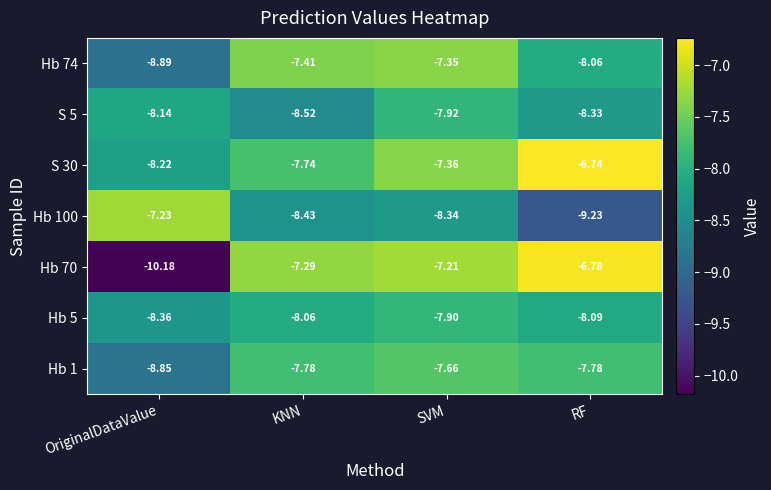

Which series has the largest total across all categories?

S 30